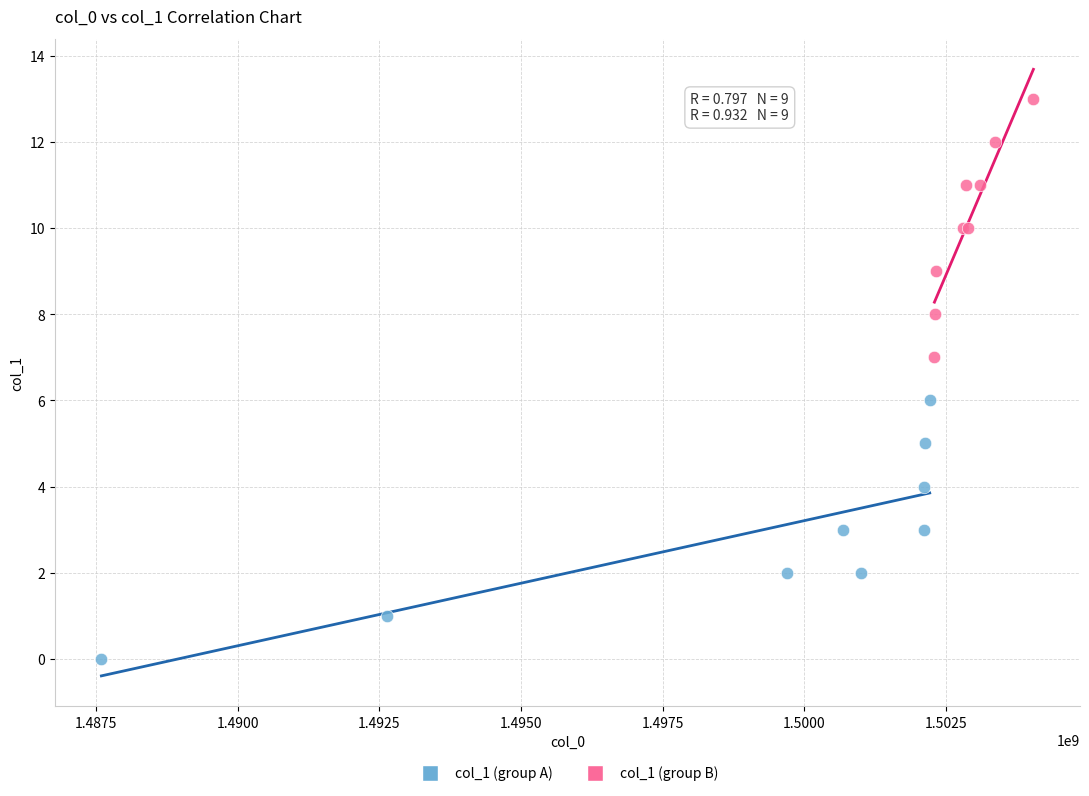

Which series reaches the minimum Y coordinate?

col_1 (group A)